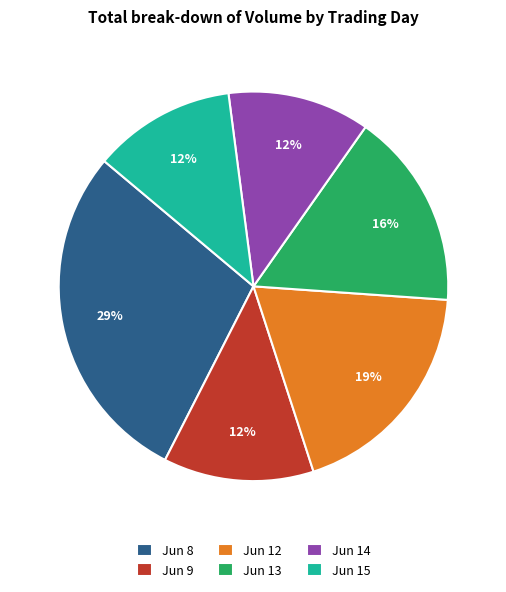

To the nearest percent, what portion does Jun 15 represent?

12%